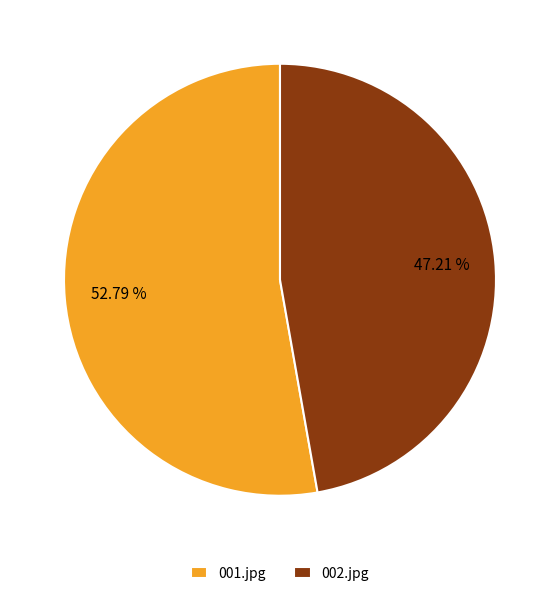

Approximately how many times larger is the value at 002.jpg compared to 001.jpg?

0.9